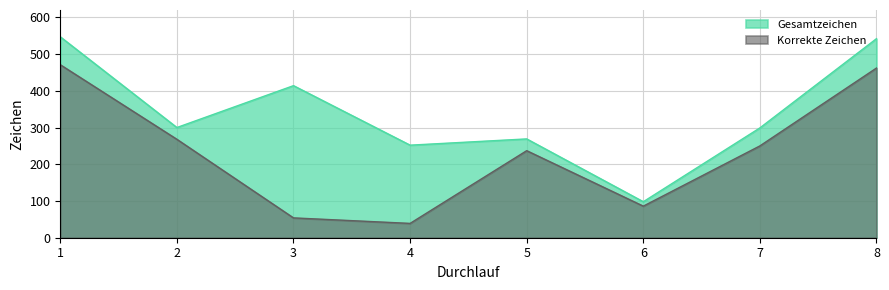

Rank the series by their average value, from lowest to highest.

Korrekte Zeichen, Gesamtzeichen